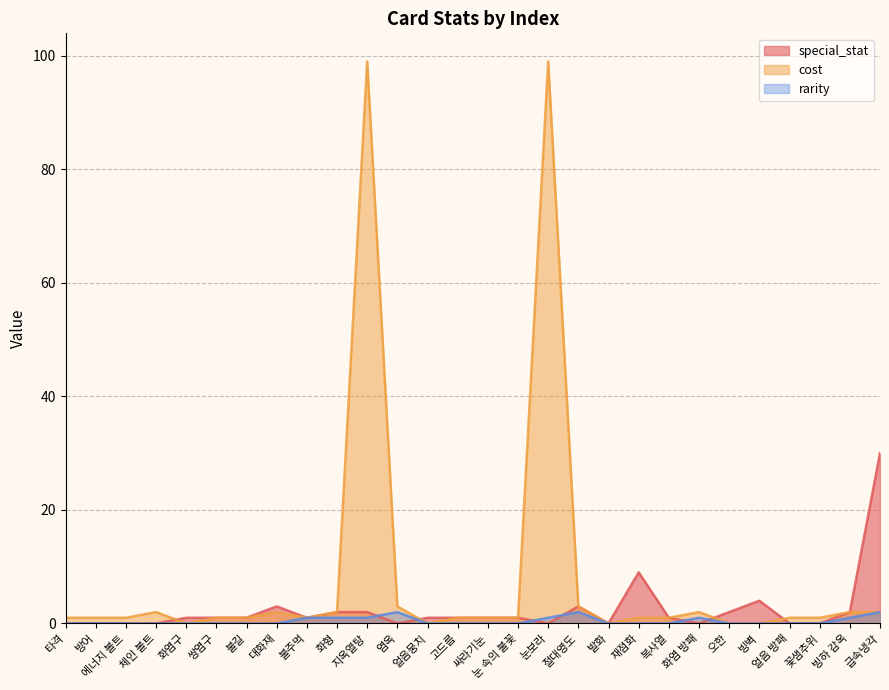

What is the total value across all series at 에너지 볼트?

1